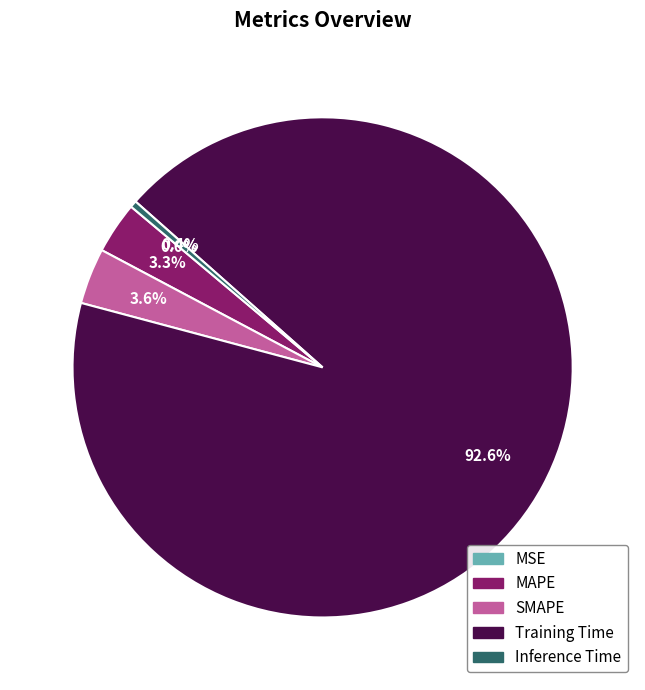

To the nearest percent, what is the difference between the SMAPE and Inference Time slice percentages?

3%